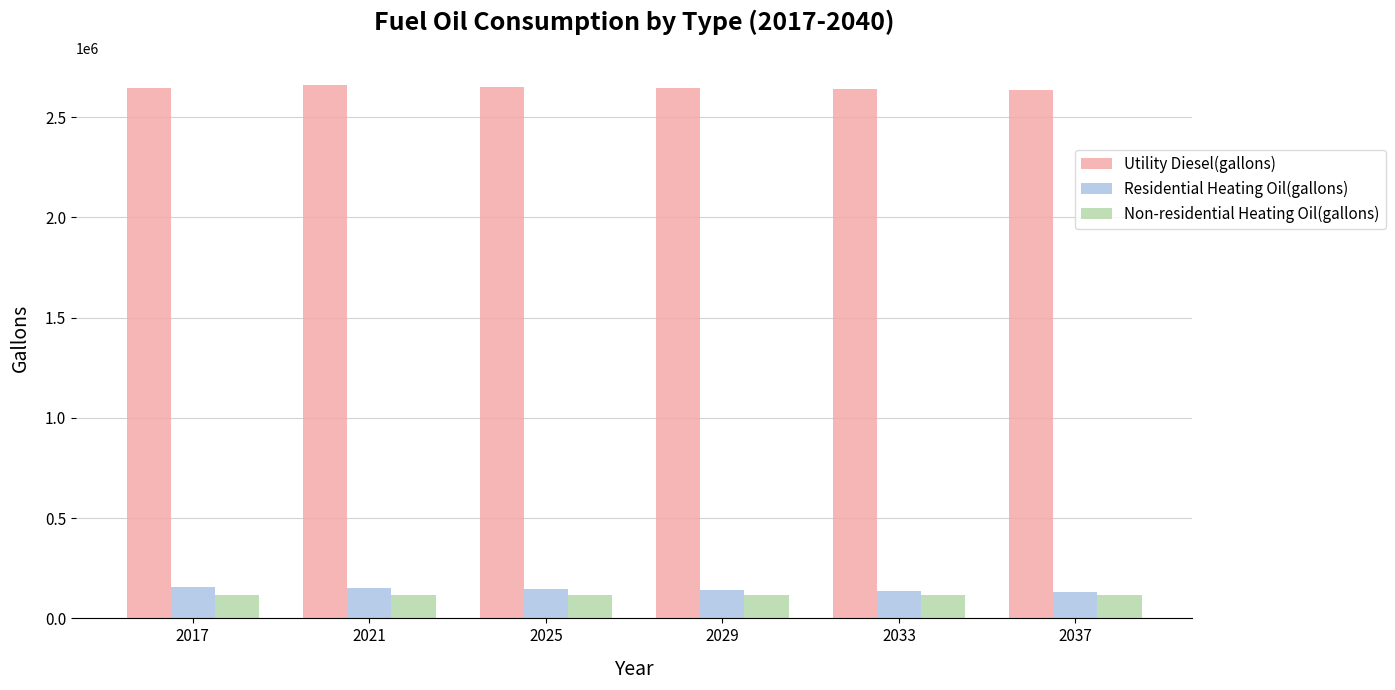

List the series in order of their peak value, lowest first.

Non-residential Heating Oil(gallons), Residential Heating Oil(gallons), Utility Diesel(gallons)